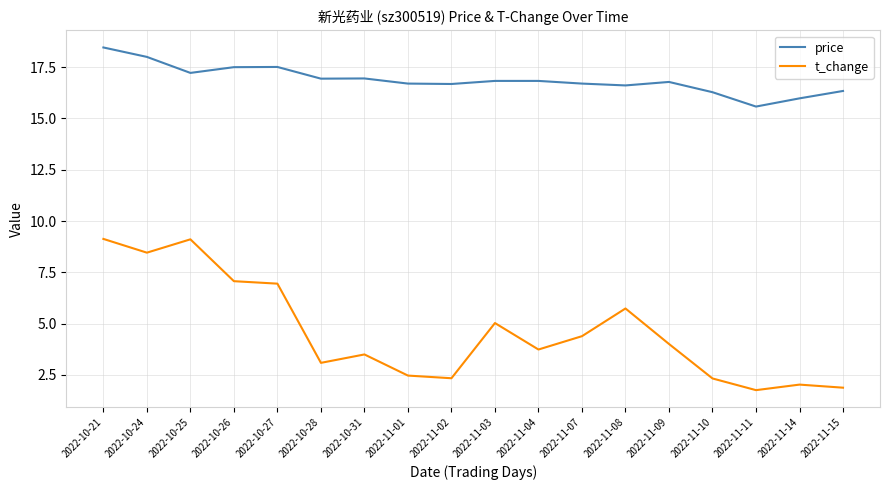

Does the chart display data point markers on the line(s)?

No